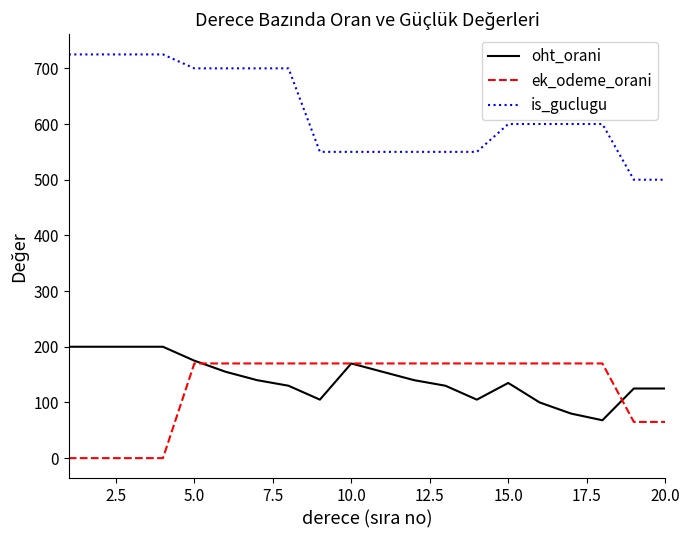

Which series has the widest spread of values?

is_guclugu